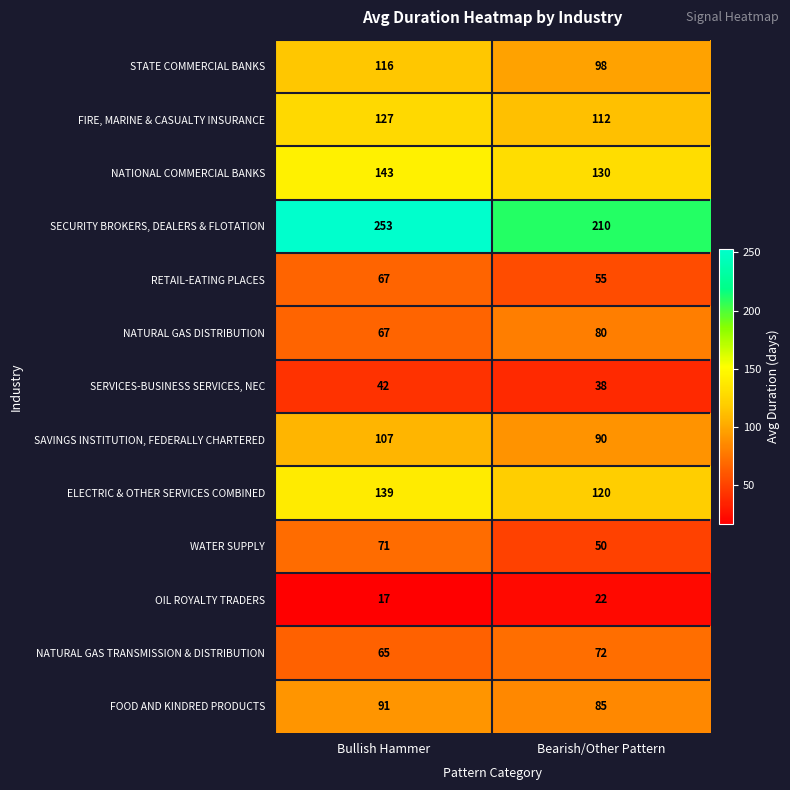

List the labels in order of NATIONAL COMMERCIAL BANKS value, smallest first.

Bearish/Other Pattern, Bullish Hammer